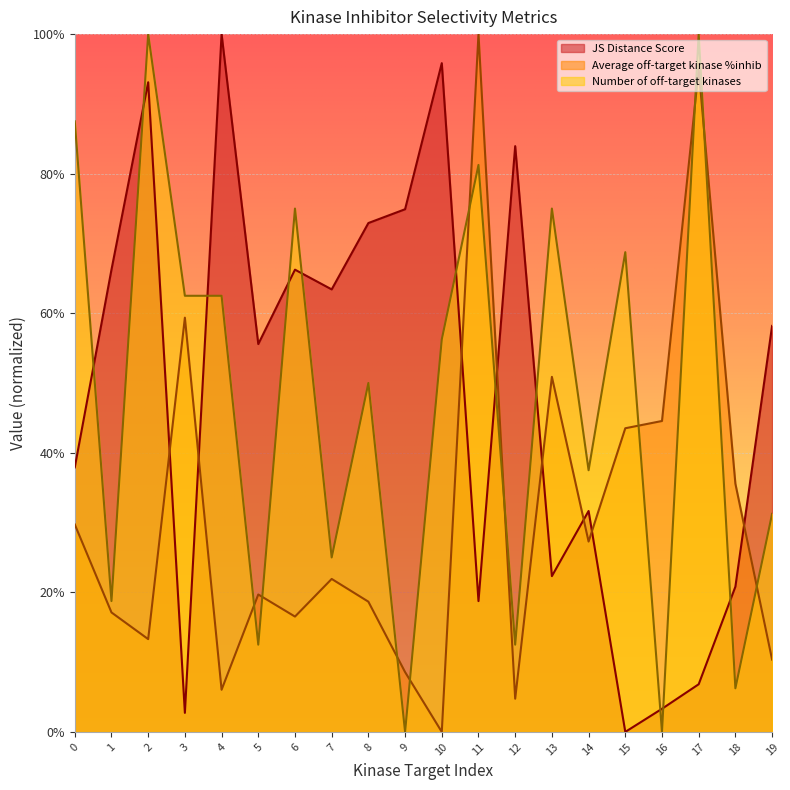

What value does the JS Distance Score series have at 6?

0.7